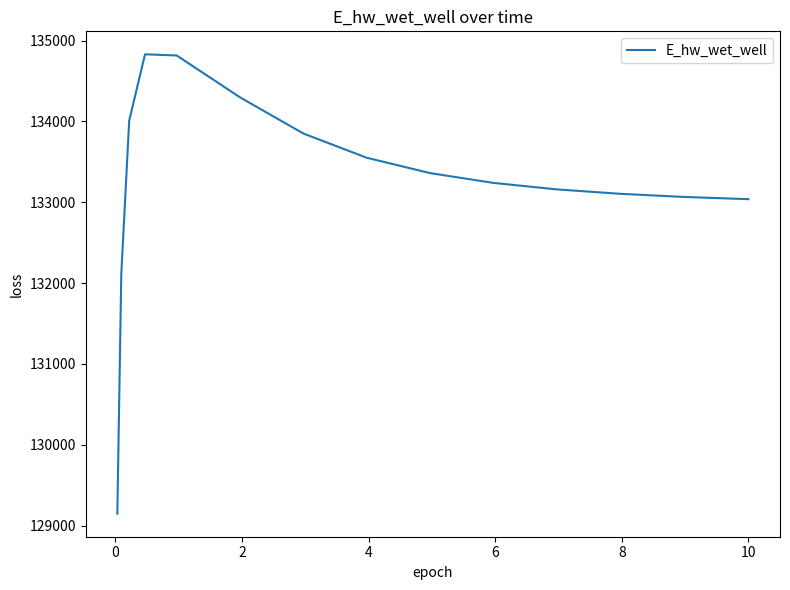

What is the minimum value shown in the chart?

129145.8